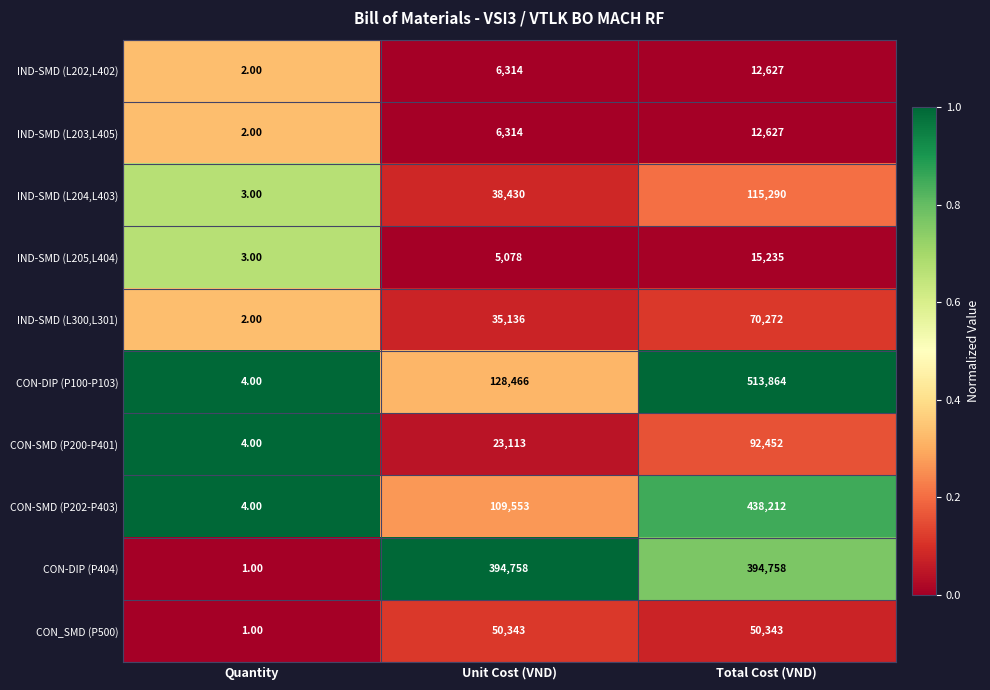

Which label corresponds to the largest value in the chart?

Total Cost (VND)